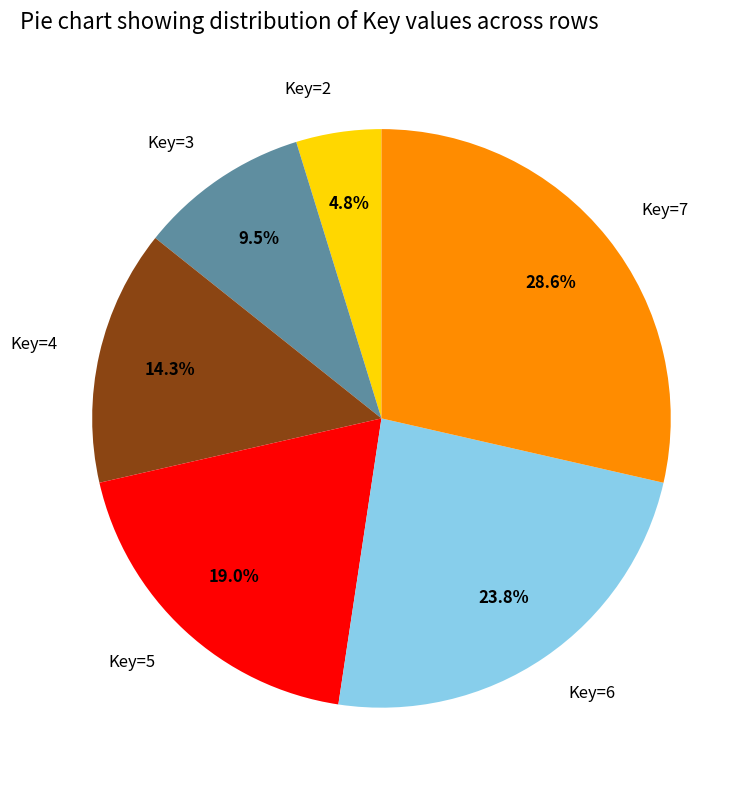

What is the total percentage of Key=3 and Key=4?

23.8%